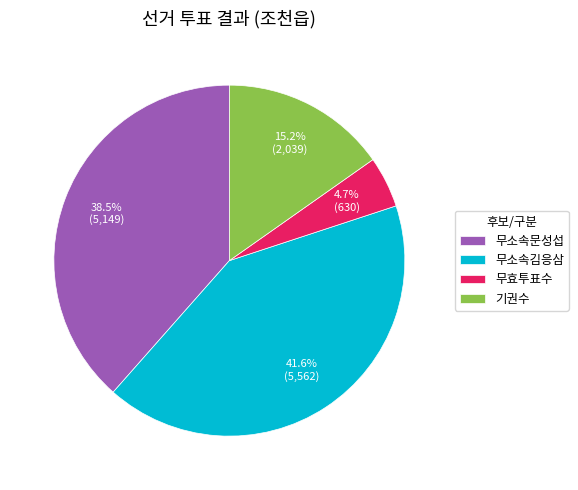

Which slice is the largest?

무소속김응삼